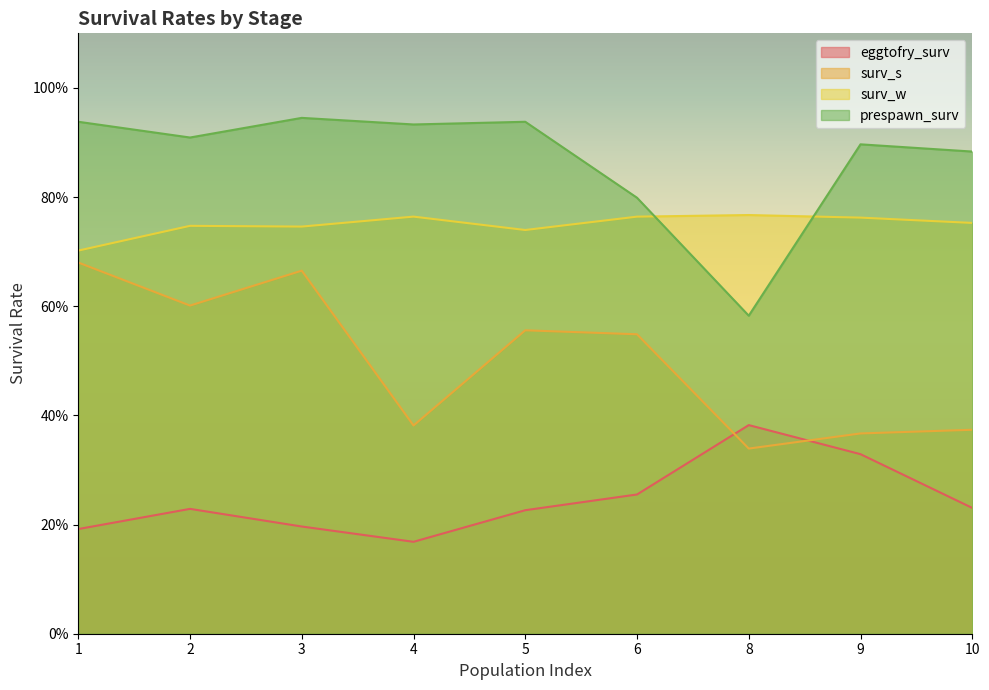

True or false: eggtofry_surv and prespawn_surv intersect in this chart.

False